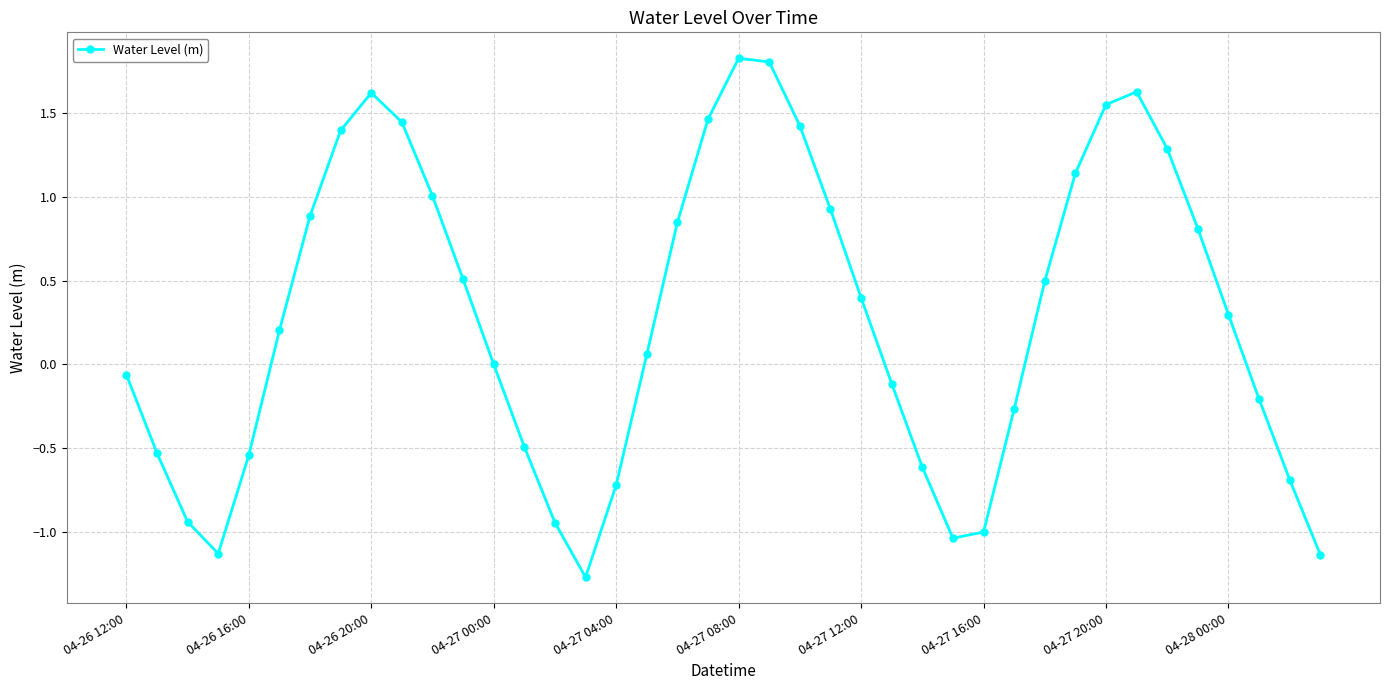

What is the minimum value shown in the chart?

-1.3